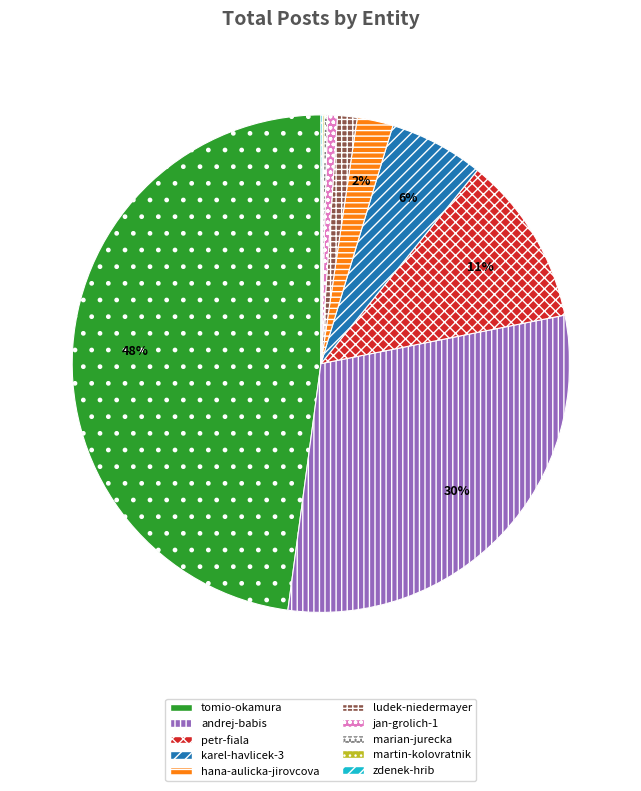

Is there any slice that represents more than half of the pie?

No